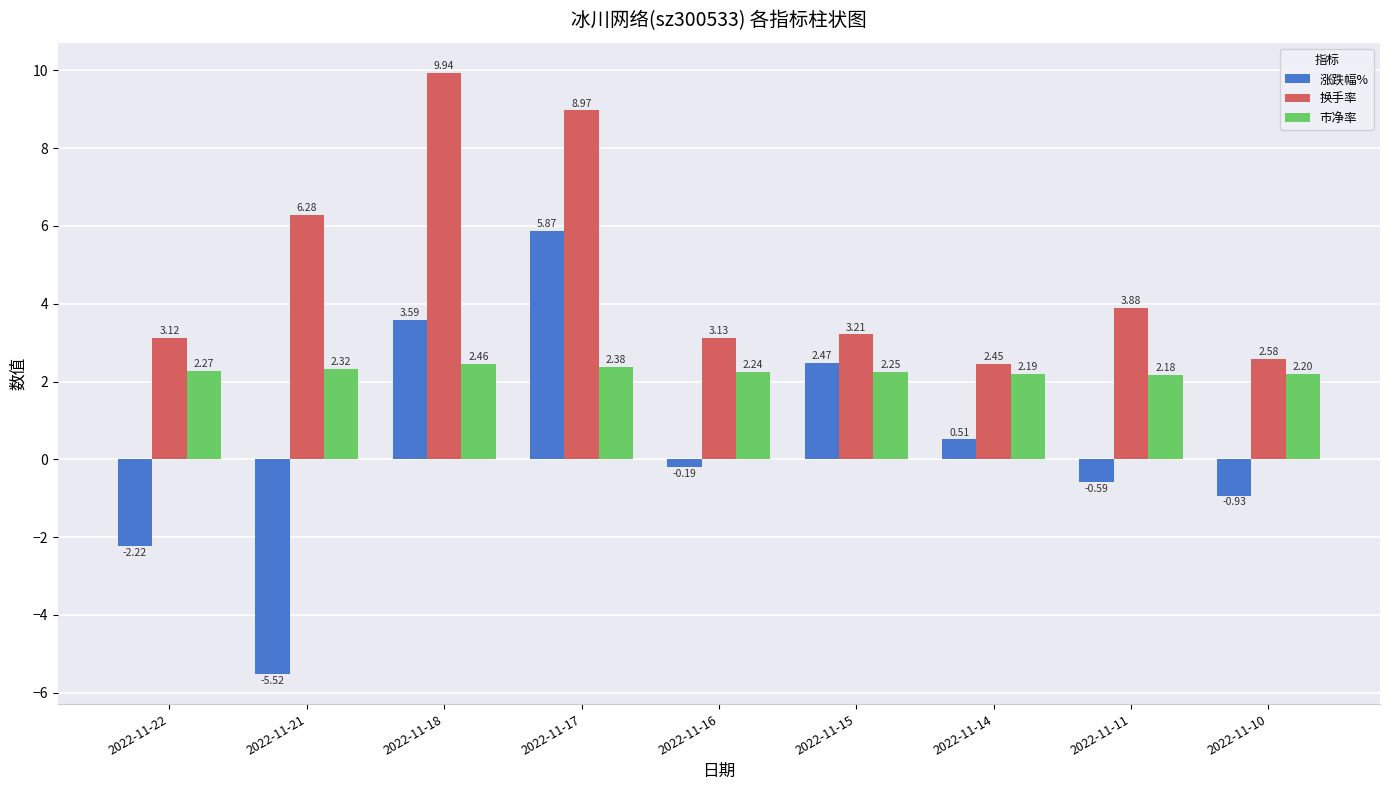

What are all the series names shown in the legend?

涨跌幅%, 换手率, 市净率